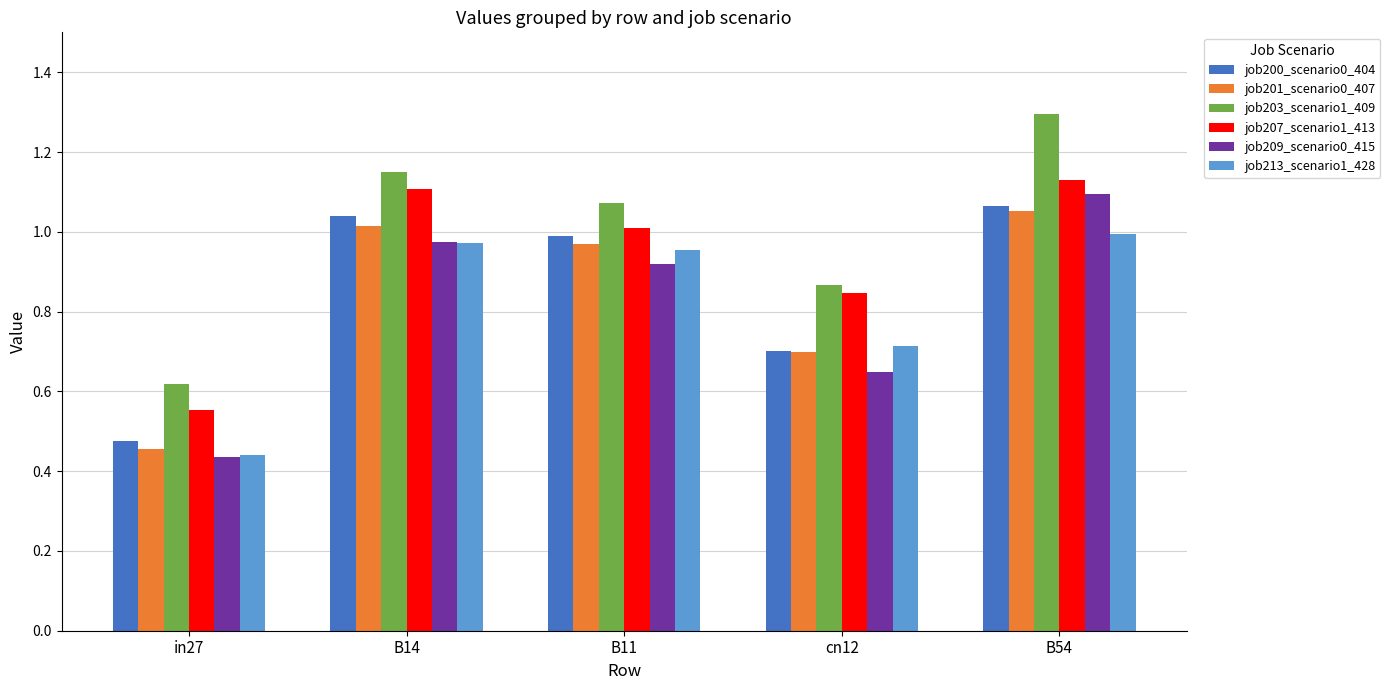

Is it true that job207_scenario1_413 equals 1.1 at B14?

True